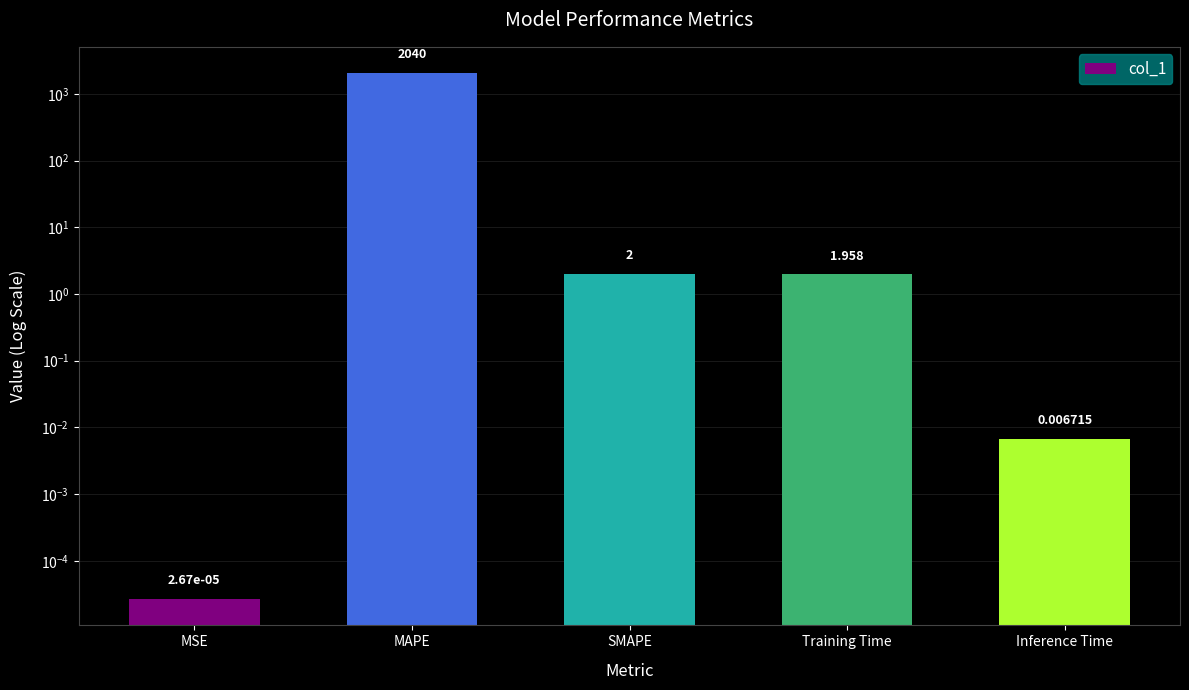

Is it true that the value at Training Time is 0.9?

False